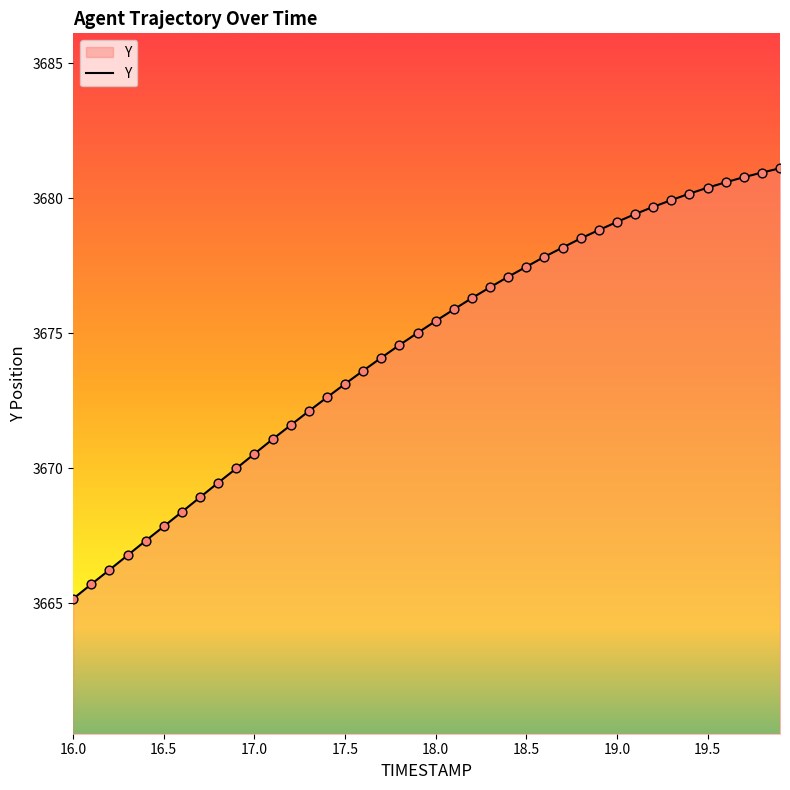

What is the maximum value shown in the chart?

3681.1